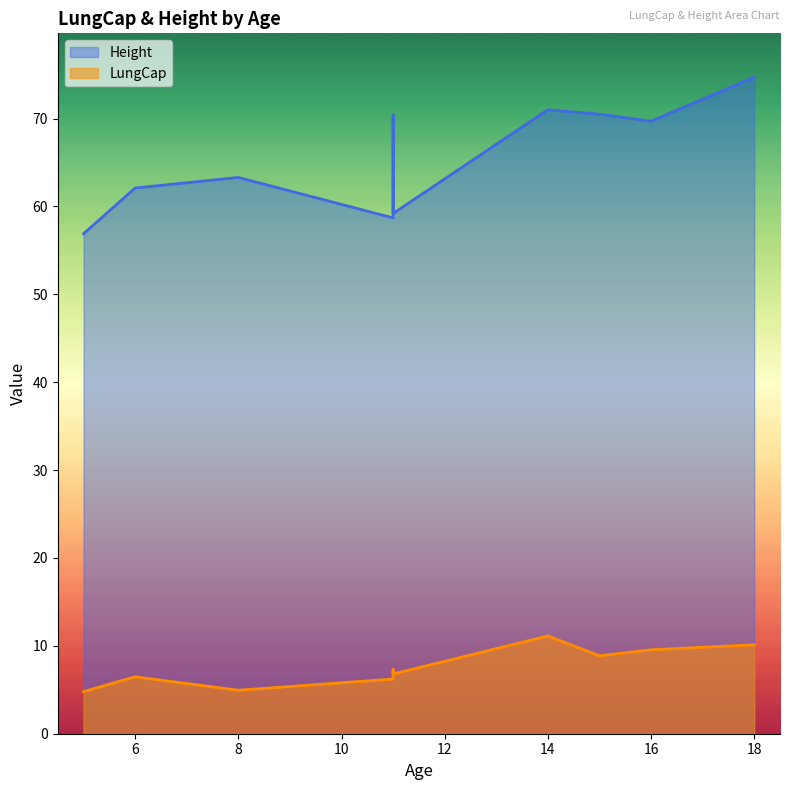

True or false: Height has more than 2 interior local peaks.

True